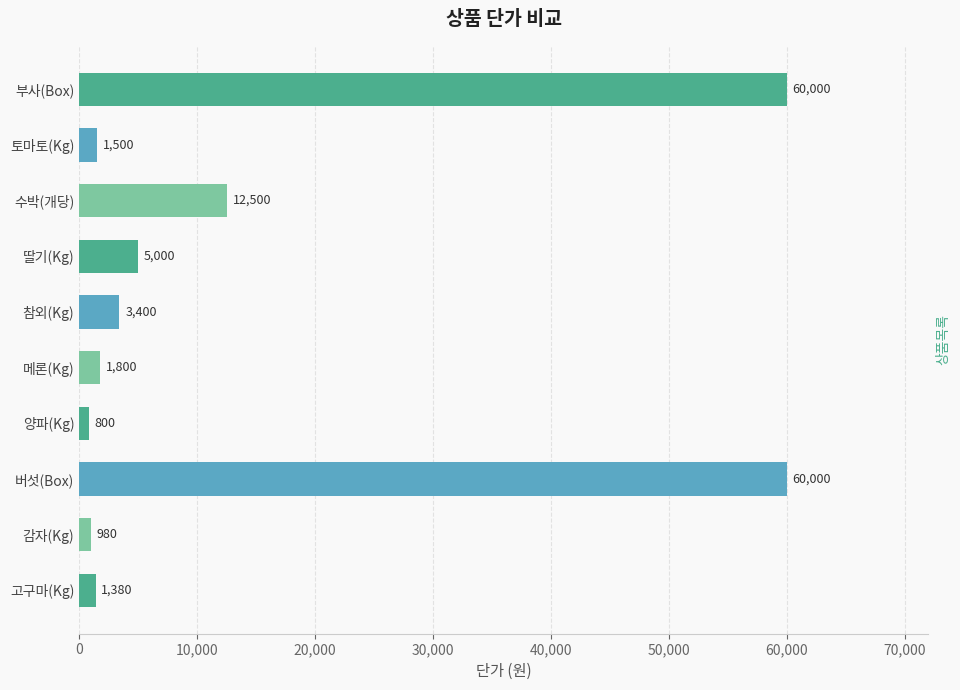

Are the bars horizontal?

Yes